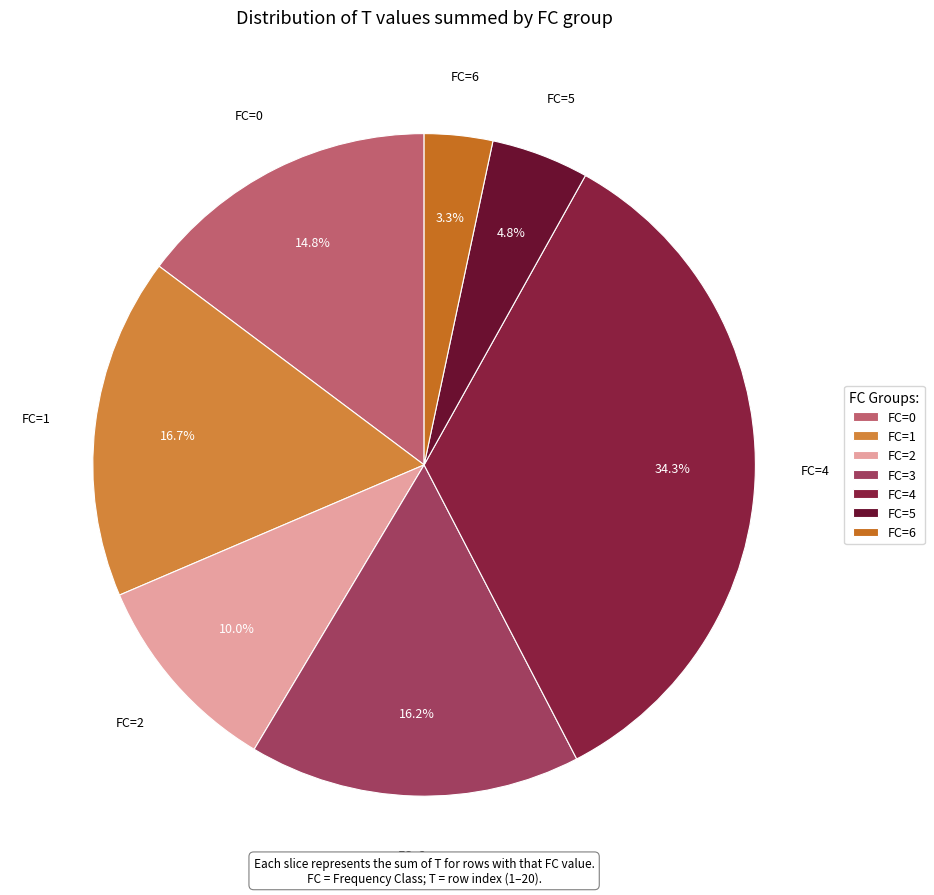

Which has a higher value, FC=2 or FC=5?

FC=2